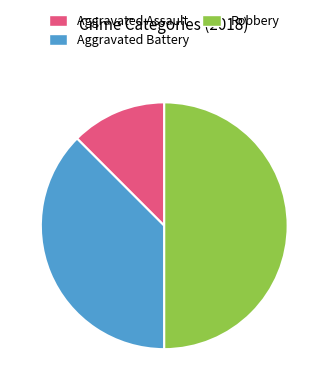

Approximately how many times larger is the value at Robbery compared to Aggravated Assault?

4.0